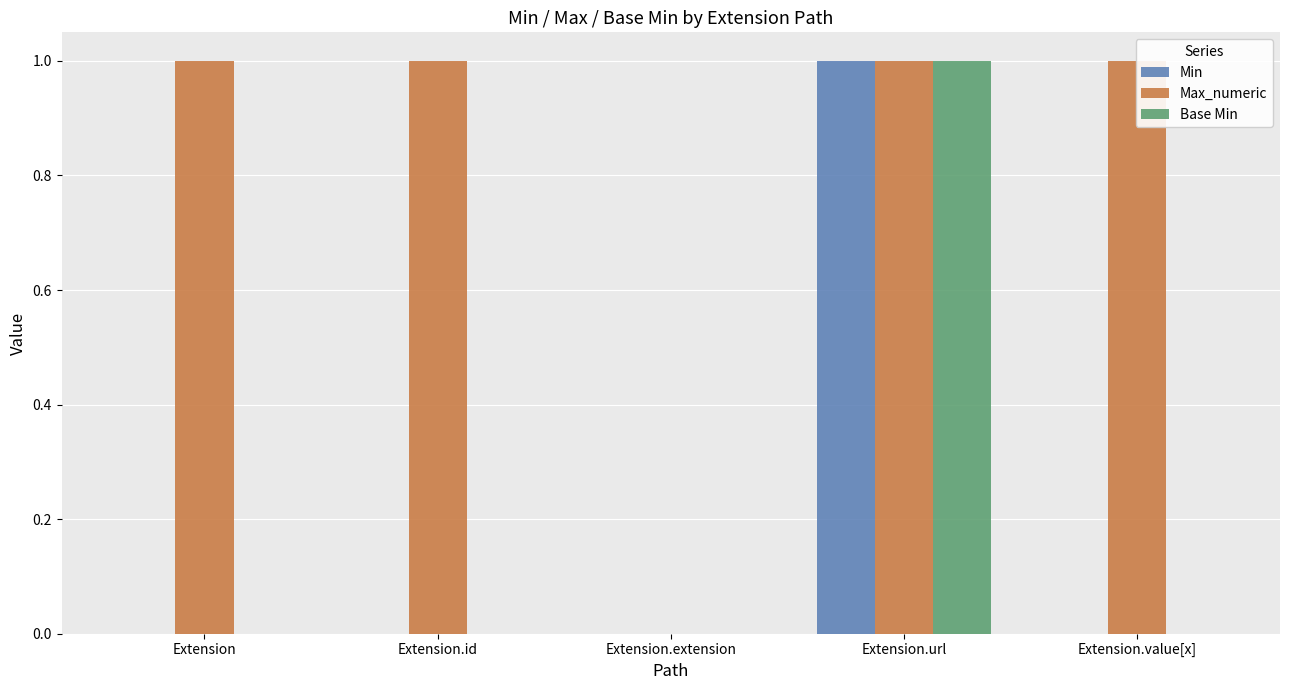

Reading left to right, what are all the values shown in this chart?

Min: 0	0	0	1	0
Max_numeric: 1	1	0	1	1
Base Min: 0	0	0	1	0